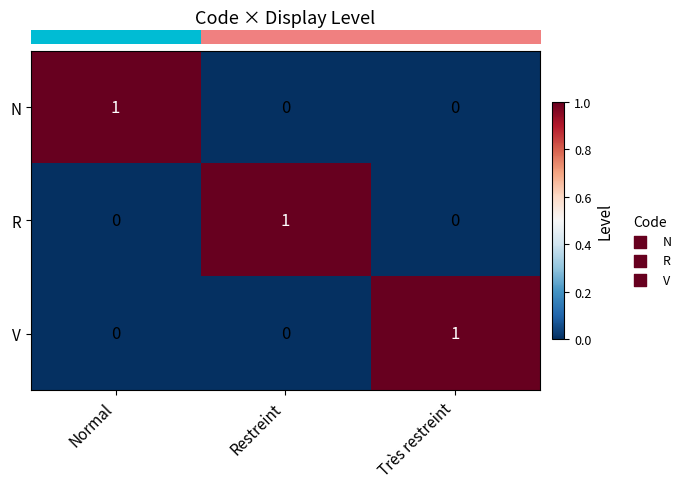

At how many categories does at least one series exceed 0?

3